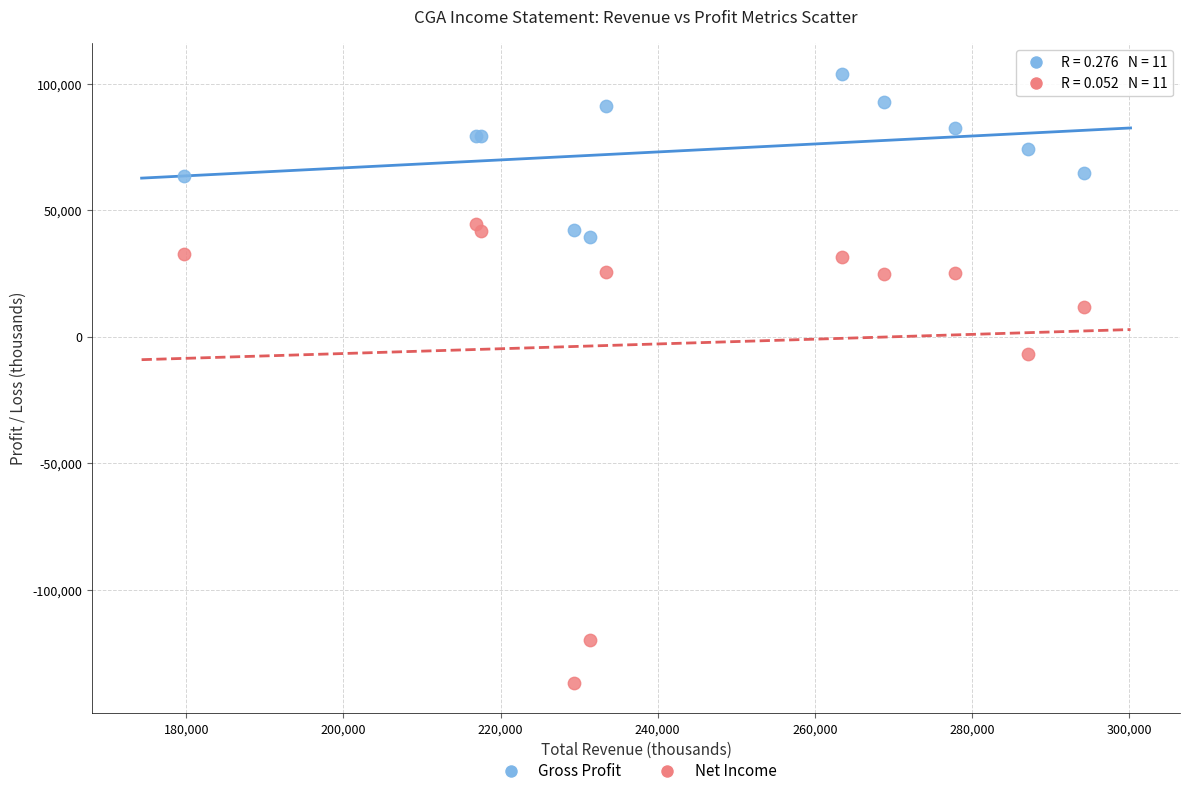

Which series has the widest spread of Y values?

Net Income